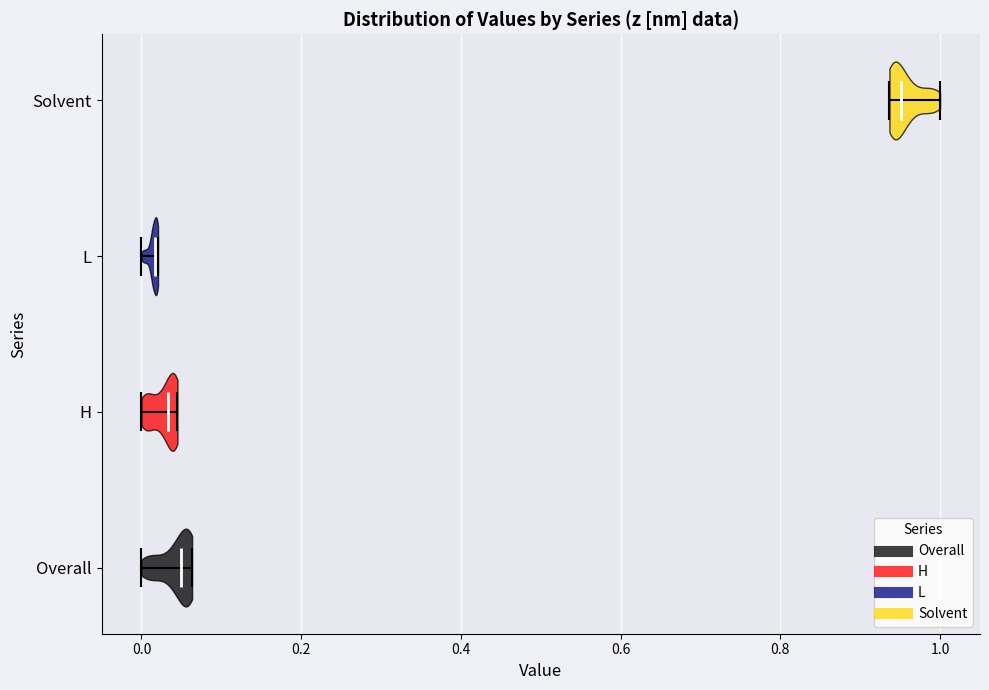

What is the highest point the violin for L reaches on the x-axis? The values are not printed on the chart, so give them approximately, as read against the axis.

0.02